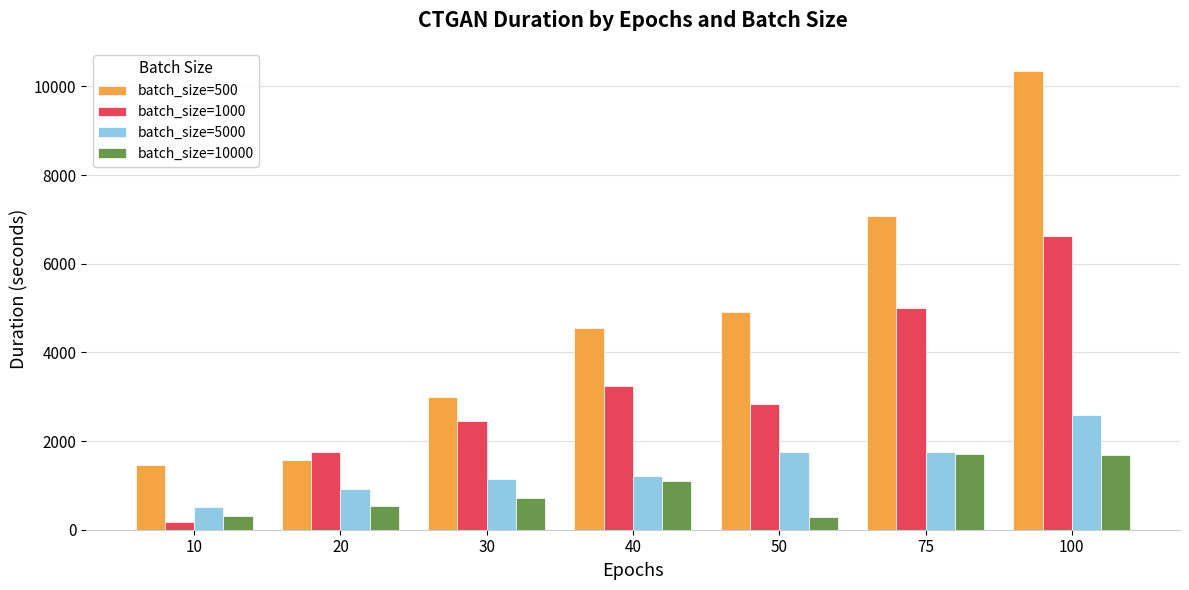

How many bars are there in each group?

4